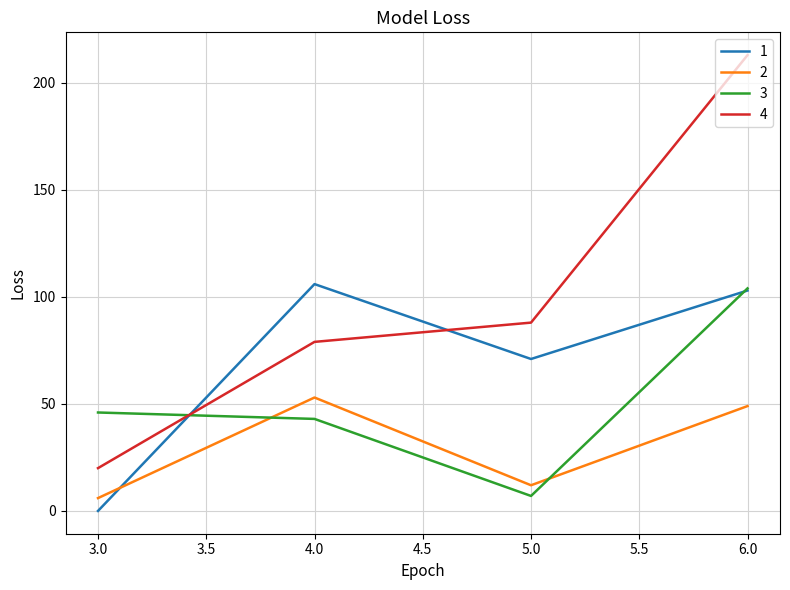

What is the greatest value displayed?

213